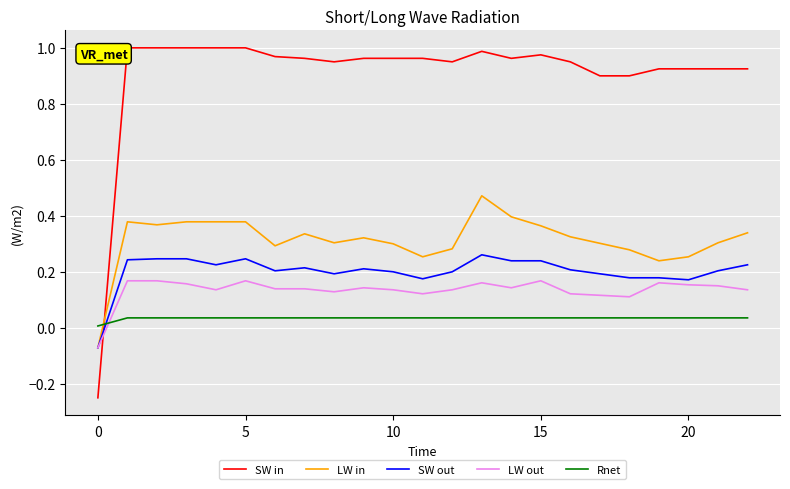

Which series changed the most between 20 and 22?

LW in